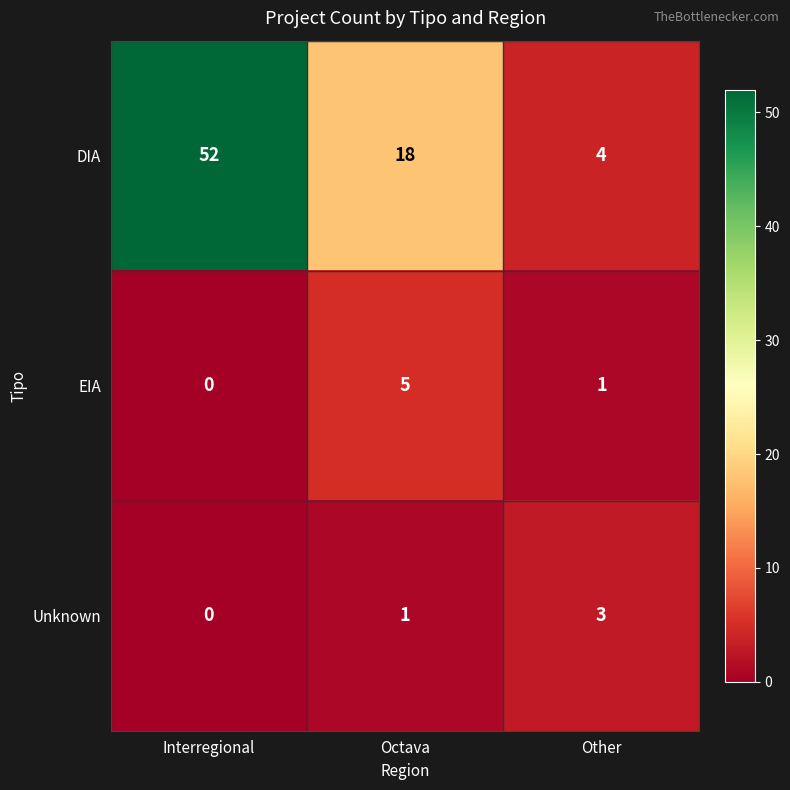

How many categories are shown in the chart?

3